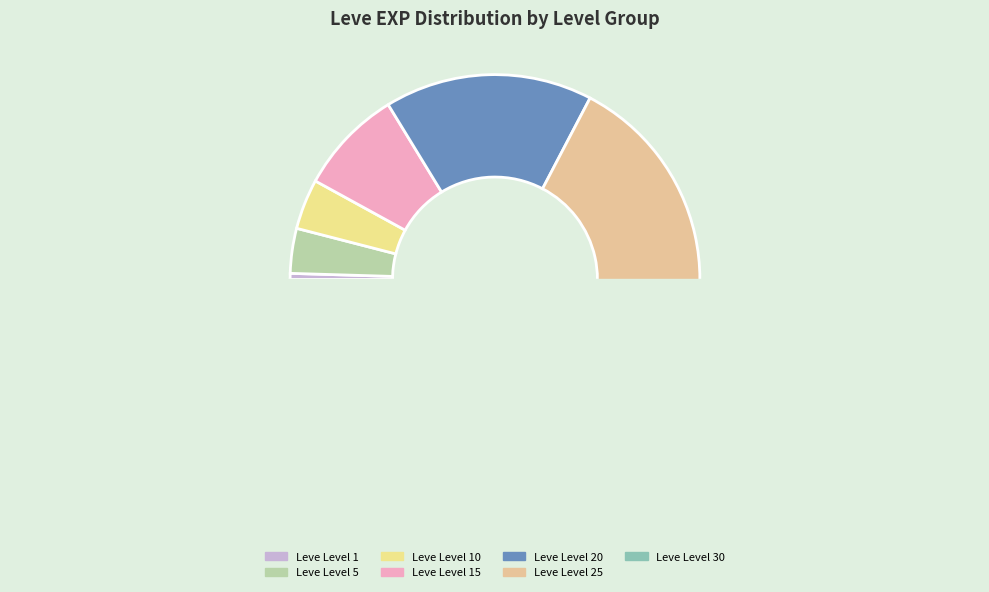

Count the number of slices in the pie.

7